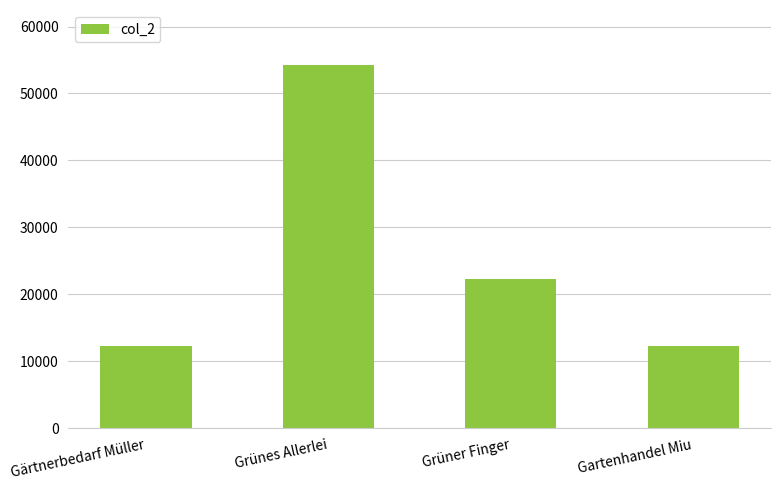

What position from the left is Grünes Allerlei?

2